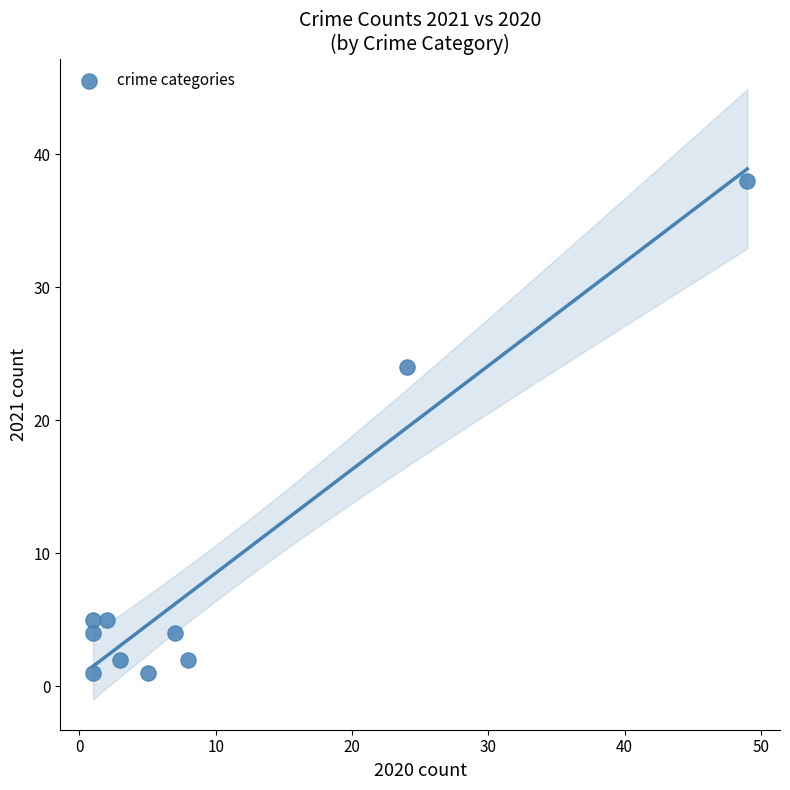

What is the average X value?

10